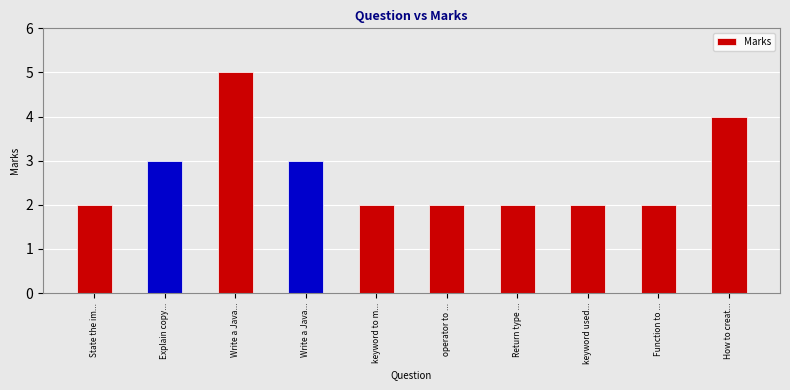

Is it true that the value at Write a Java... is 5?

True